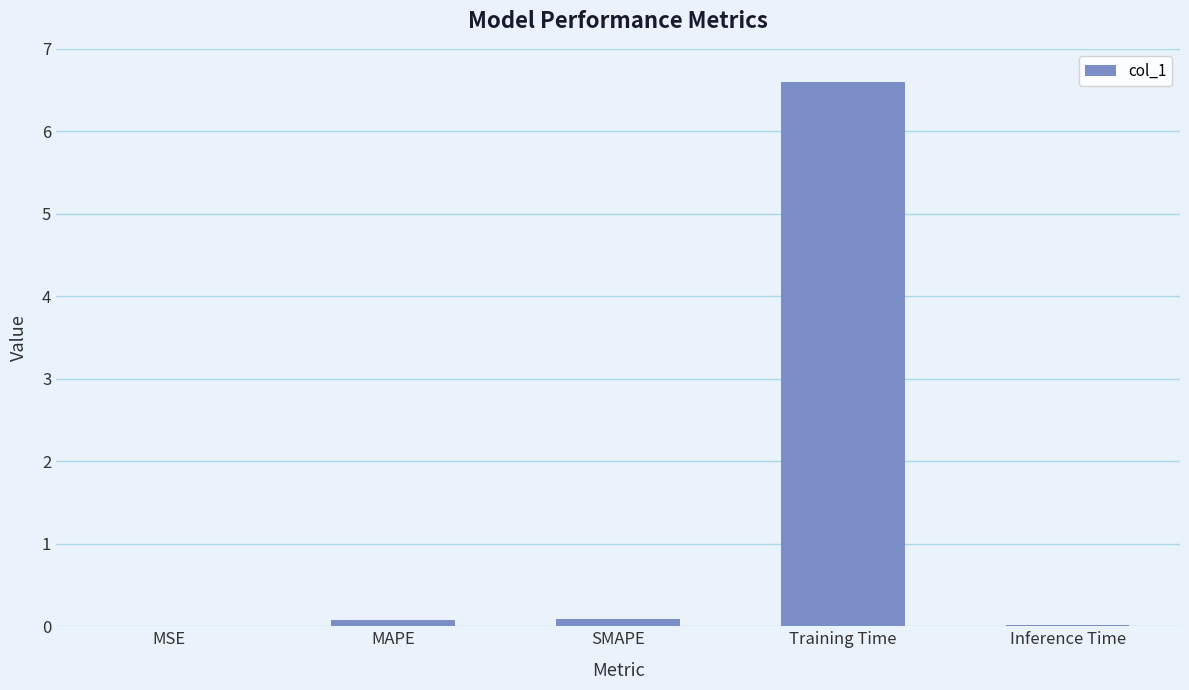

What is the maximum value shown in the chart?

6.6